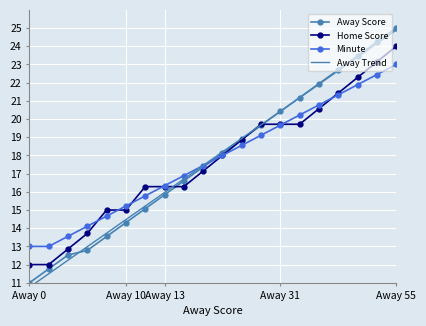

What are all the series names shown in the legend?

Away Score, Home Score, Minute, Away Trend